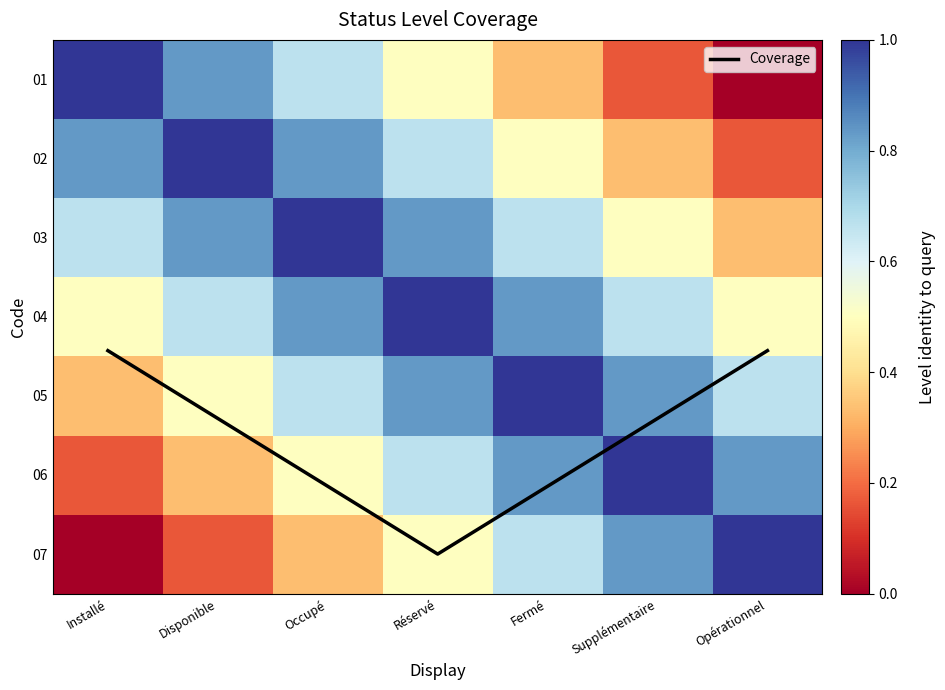

Which series has the largest range (max minus min)?

Coverage